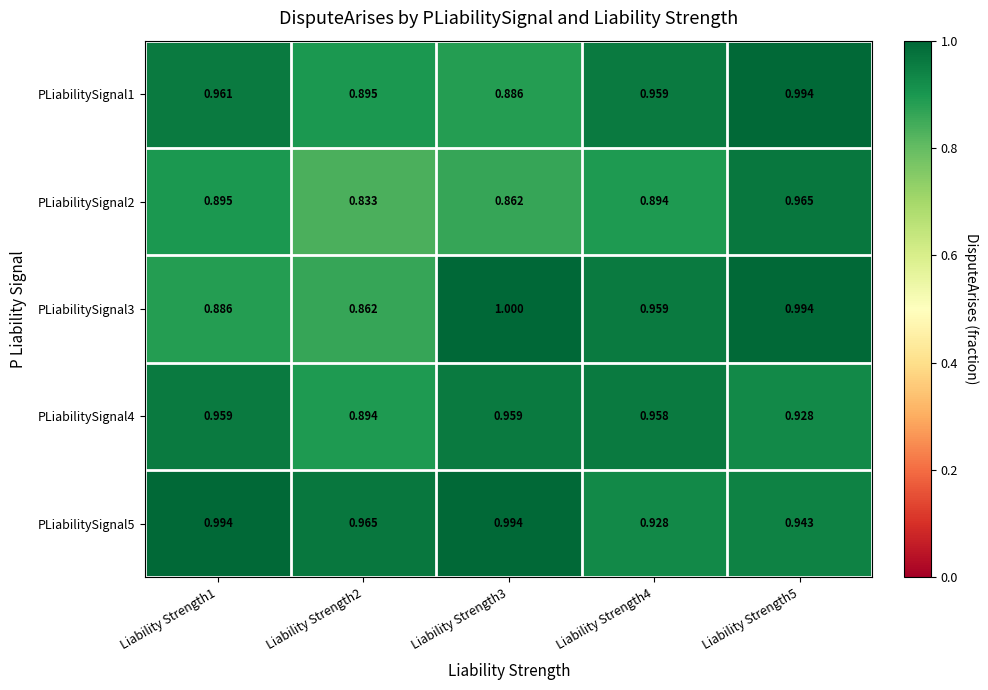

How many series are shown in this chart?

5